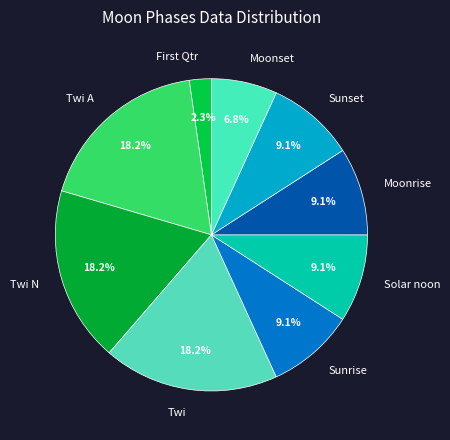

What percentage is the Twi A slice, to the nearest percent?

18%